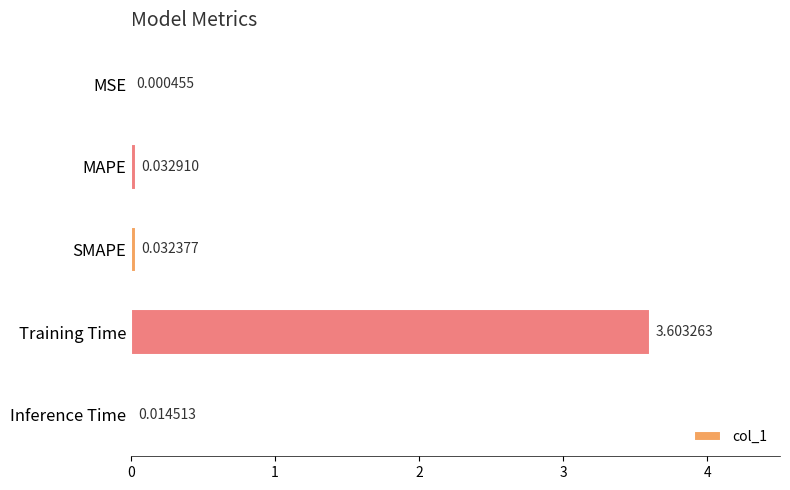

Where is the data nearest to the value 1?

MAPE